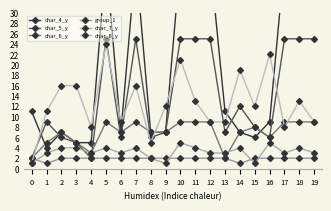

Is it true that group_1 equals 3 at 13?

False